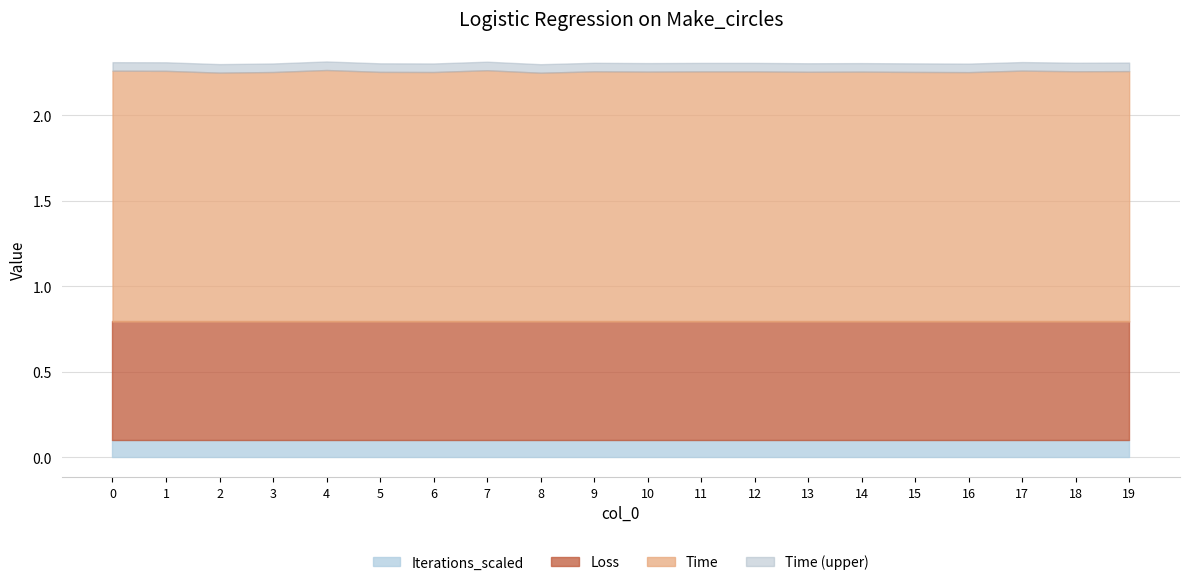

True or false: Time has more than 1 interior local peaks.

True